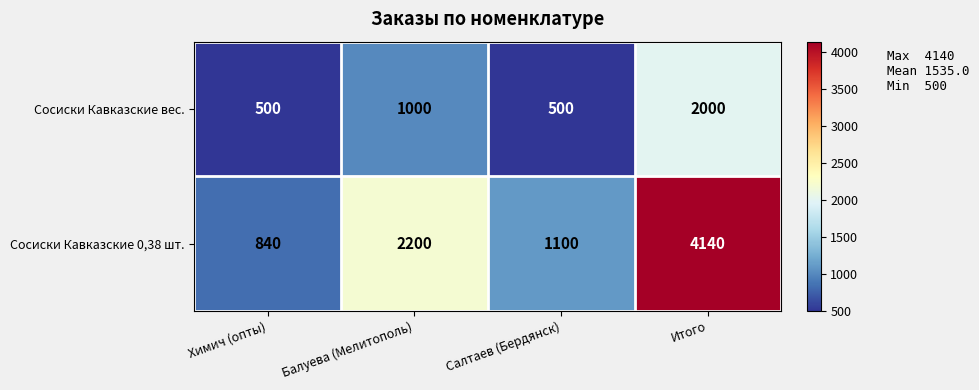

Rank the series by their maximum value, from highest to lowest.

Сосиски Кавказские 0,38 шт., Сосиски Кавказские вес.